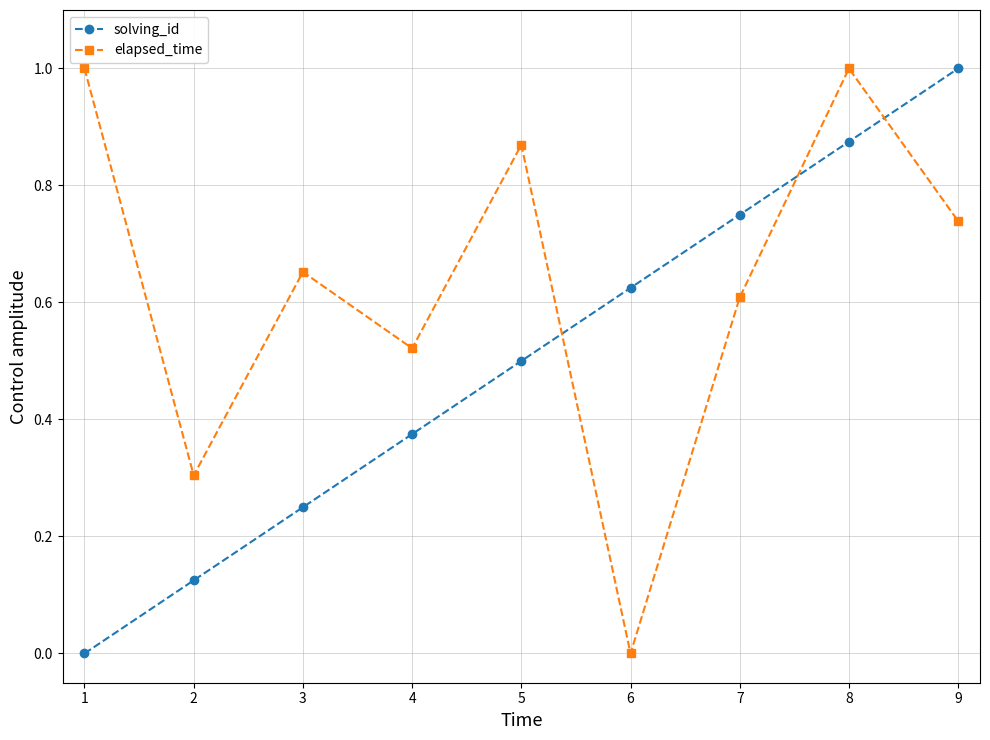

List the series in order of their overall mean, highest first.

elapsed_time, solving_id